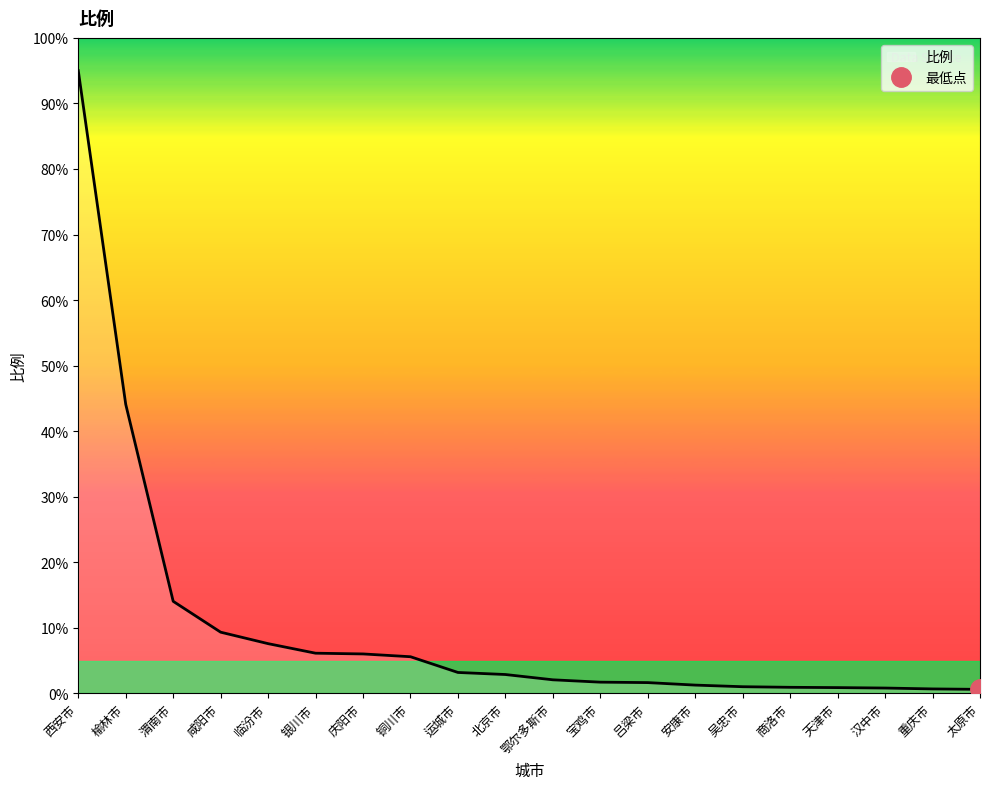

What is the sum of the values at 运城市 and 汉中市?

4.0